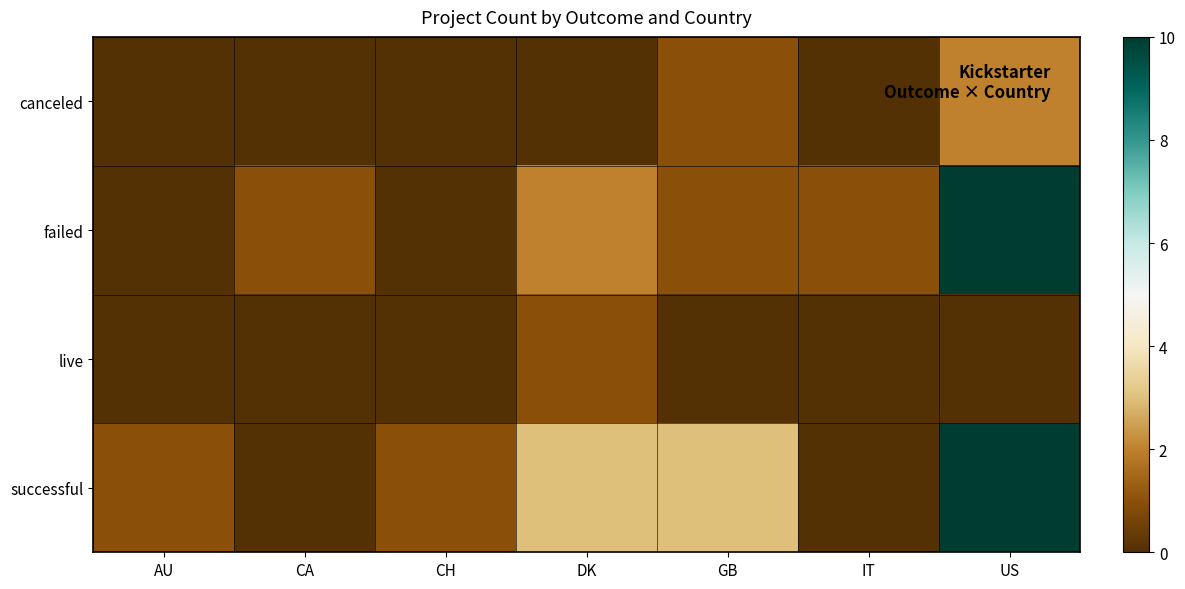

Which has a higher value, CA or US?

US